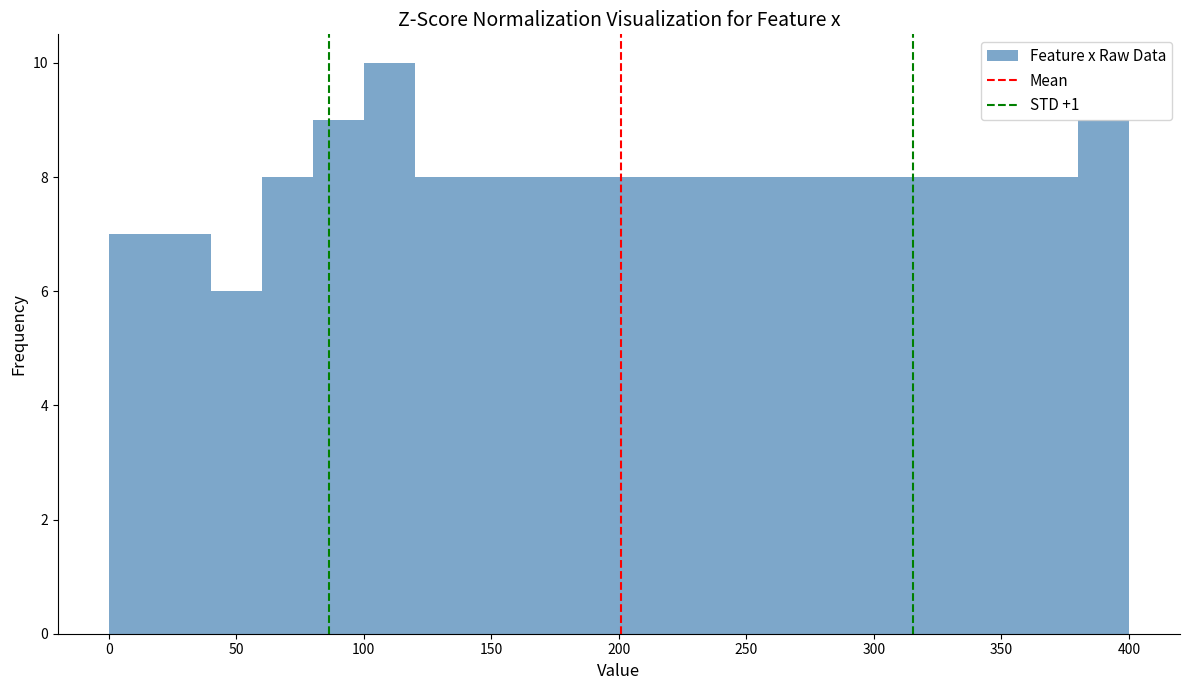

Reading left to right, transcribe this chart: for each bar, give the range it covers on the x-axis and its height. The values are not printed on the chart, so give them approximately, as read against the axis.

0 to 20: 7
20 to 40: 7
40 to 60: 6
60 to 80: 8
80 to 100: 9
100 to 120: 10
120 to 140: 8
140 to 160: 8
160 to 180: 8
180 to 200: 8
200 to 220: 8
220 to 240: 8
240 to 260: 8
260 to 280: 8
280 to 300: 8
300 to 320: 8
320 to 340: 8
340 to 360: 8
360 to 380: 8
380 to 400: 9